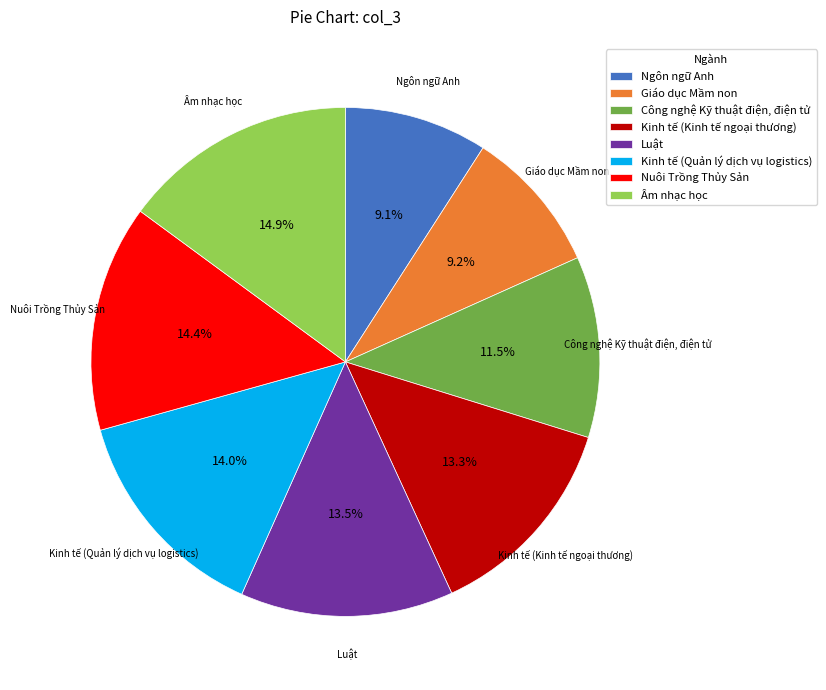

True or false: Nuôi Trồng Thủy Sản accounts for 2% of the total.

False